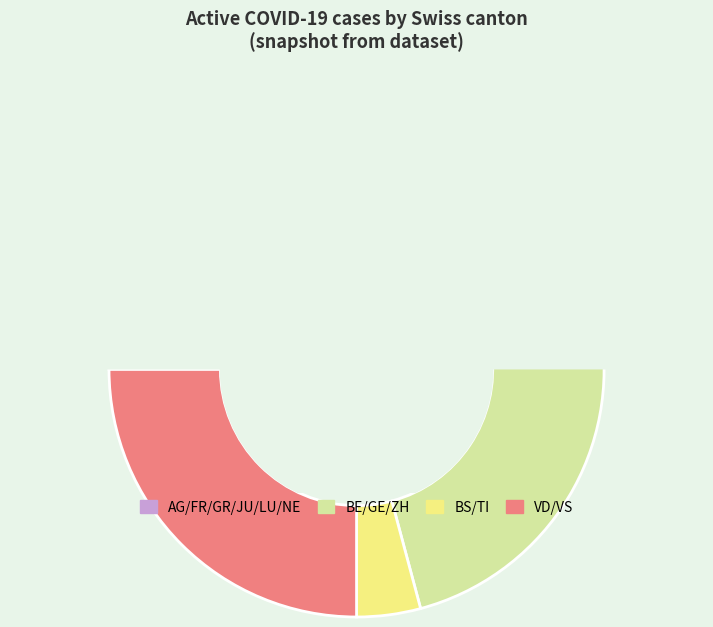

Approximately how many times larger is the value at VD compared to BE?

1.3